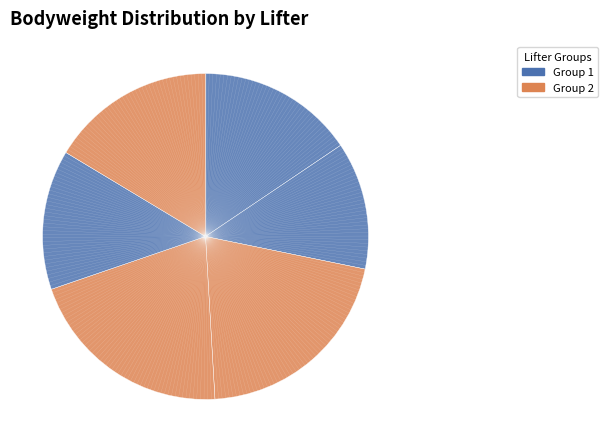

How many segments does this pie chart have?

6